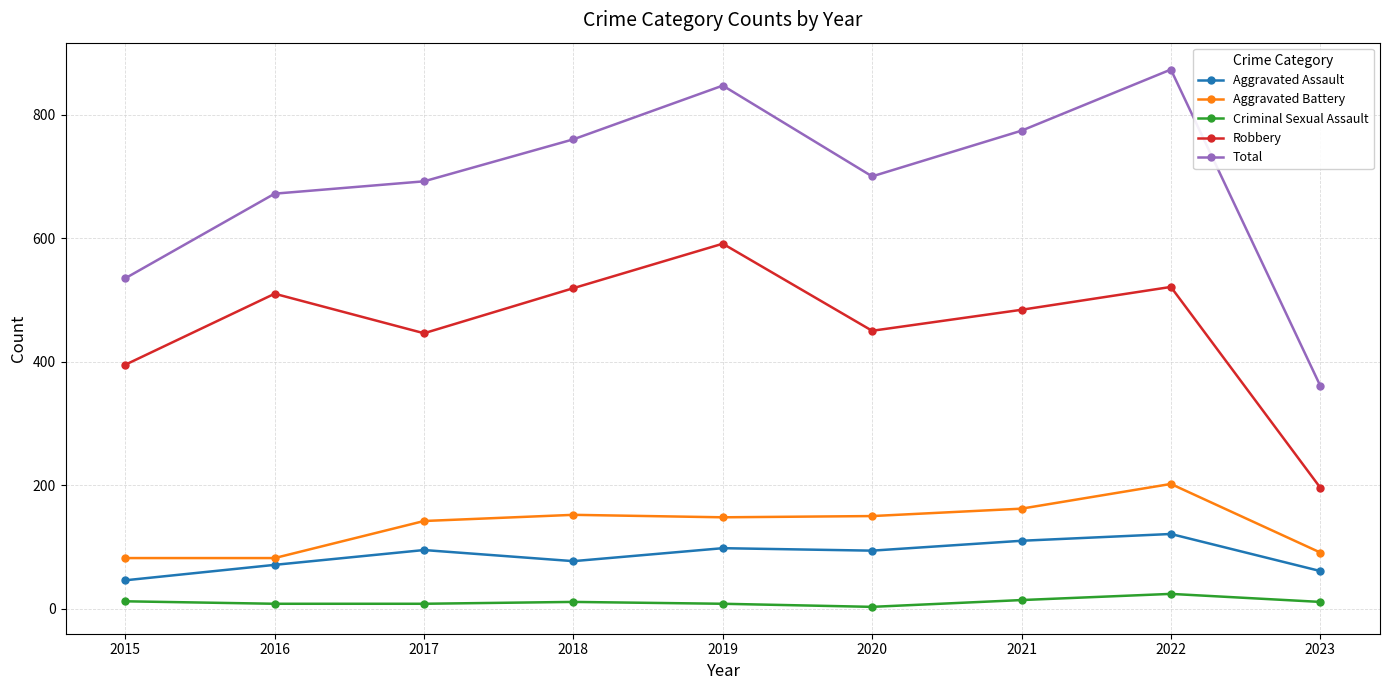

What is the sum of all Aggravated Assault values?

773